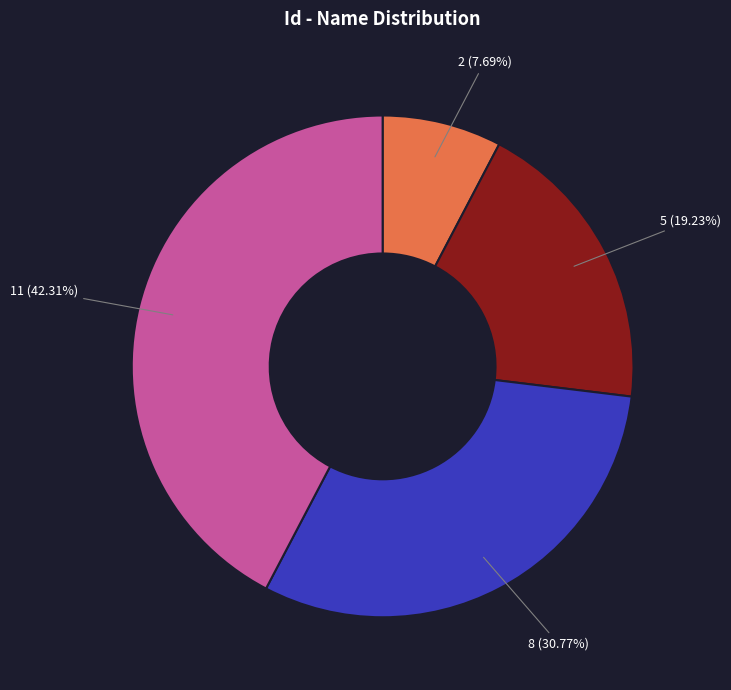

Does any single category account for the majority?

No